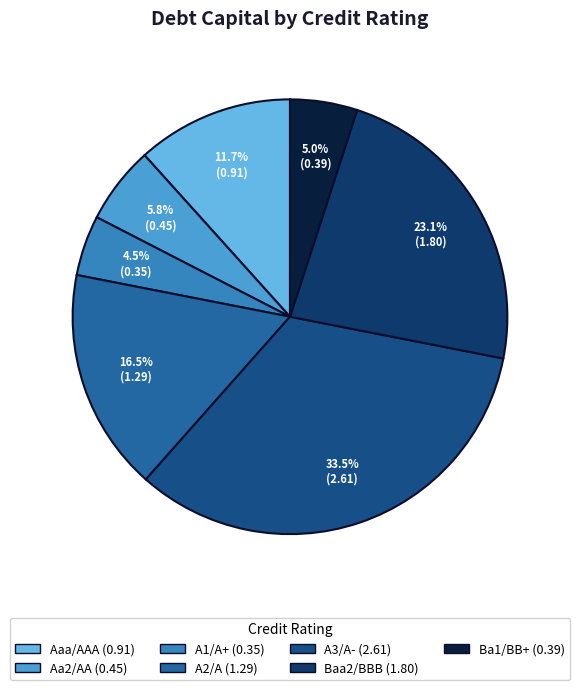

Count the number of slices in the pie.

7